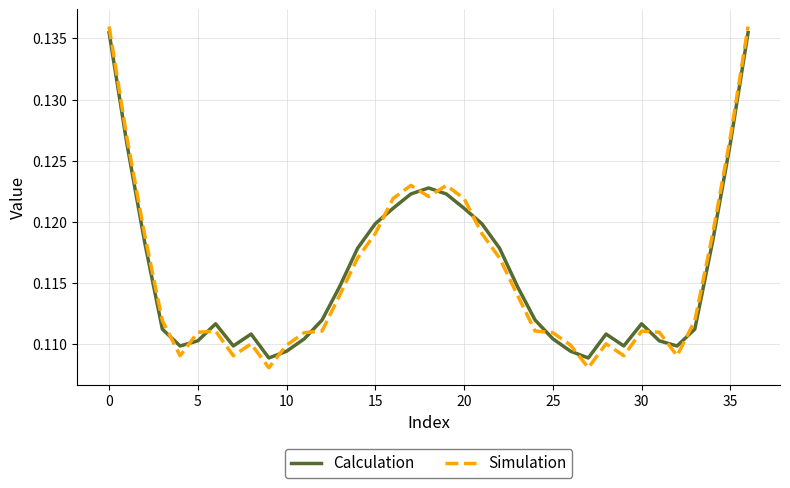

Which series has the widest spread of values?

Simulation